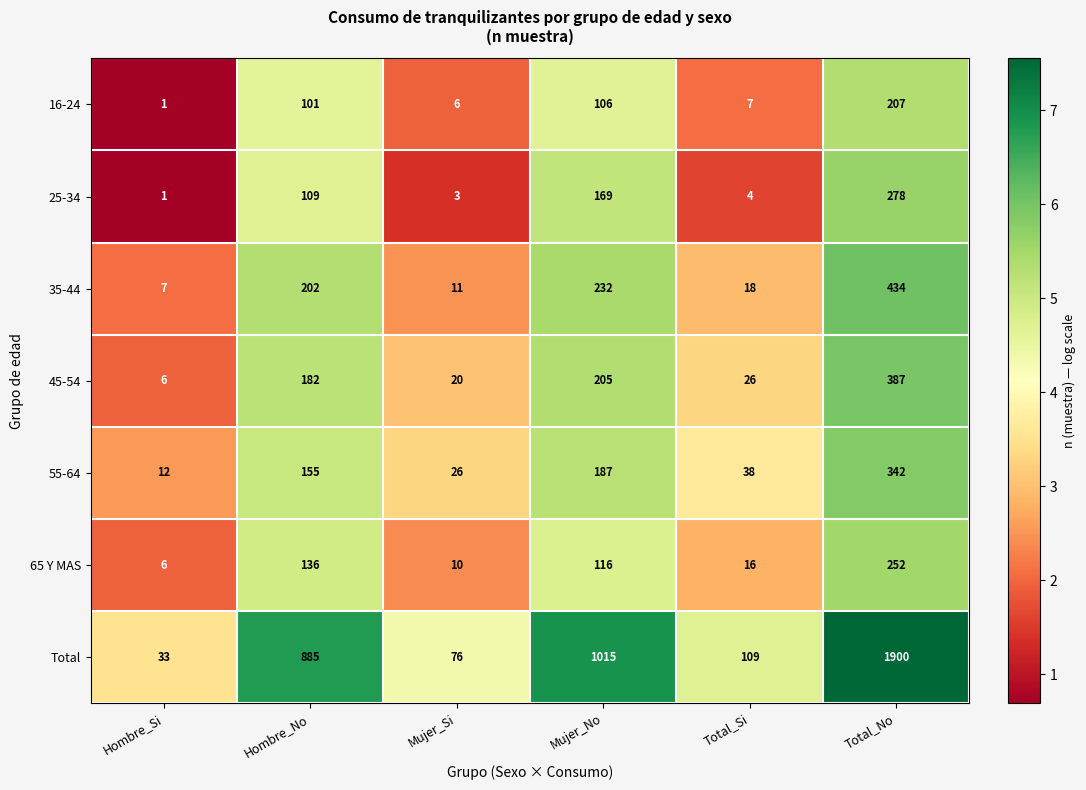

Which series changed the most between Hombre_Si and Hombre_No?

Total